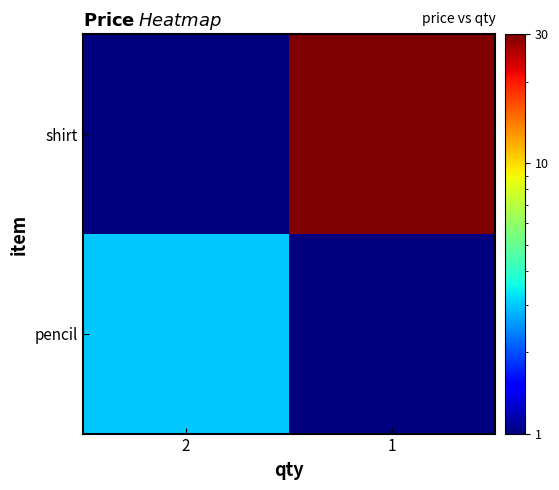

Rank the series by their average value, from lowest to highest.

pencil, shirt